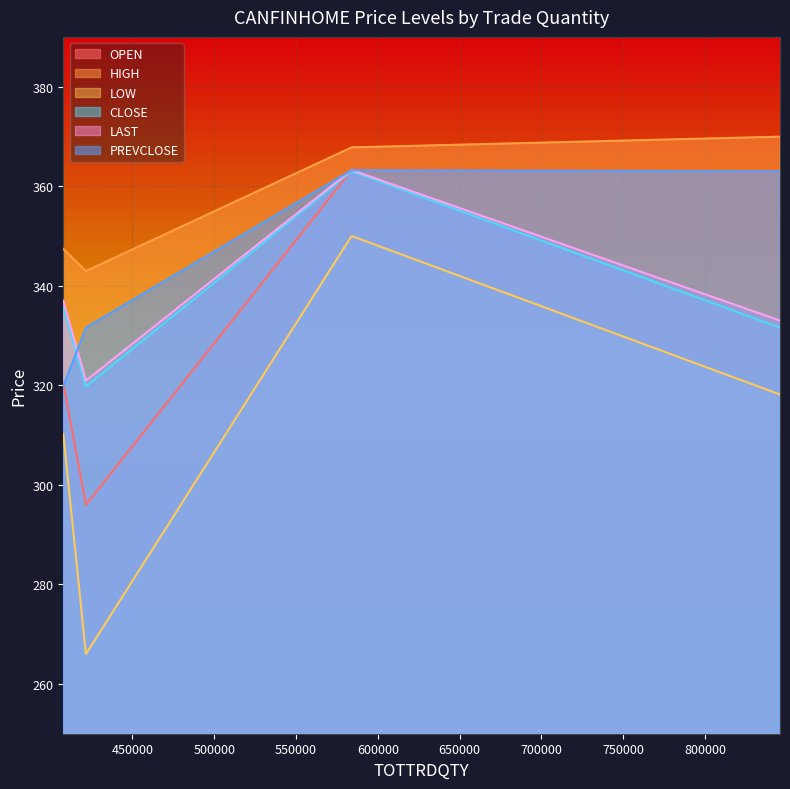

True or false: OPEN and HIGH intersect in this chart.

False